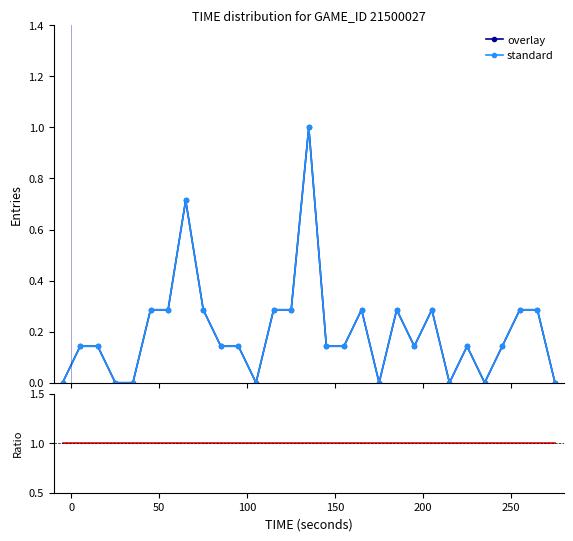

Which series has the largest total across all categories?

ratio